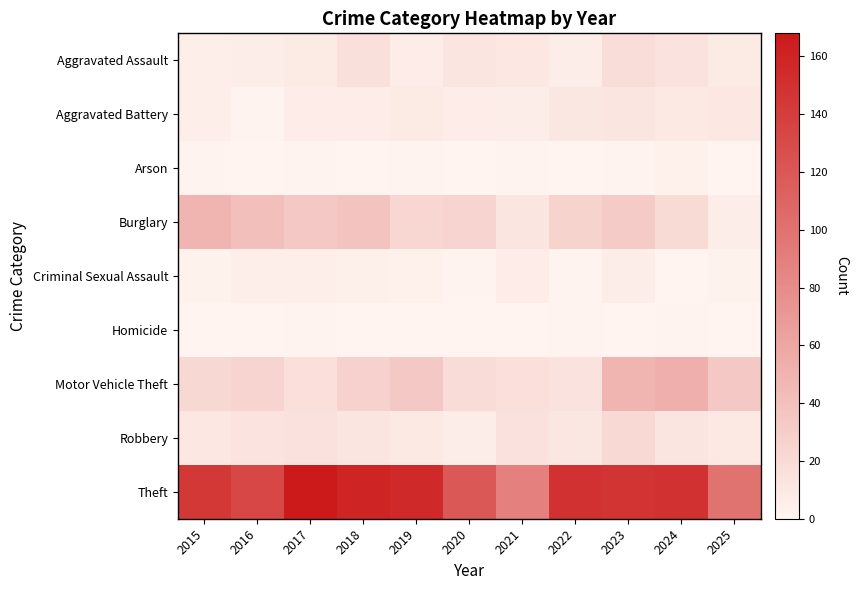

Between 2021 and 2020, which is larger?

2020